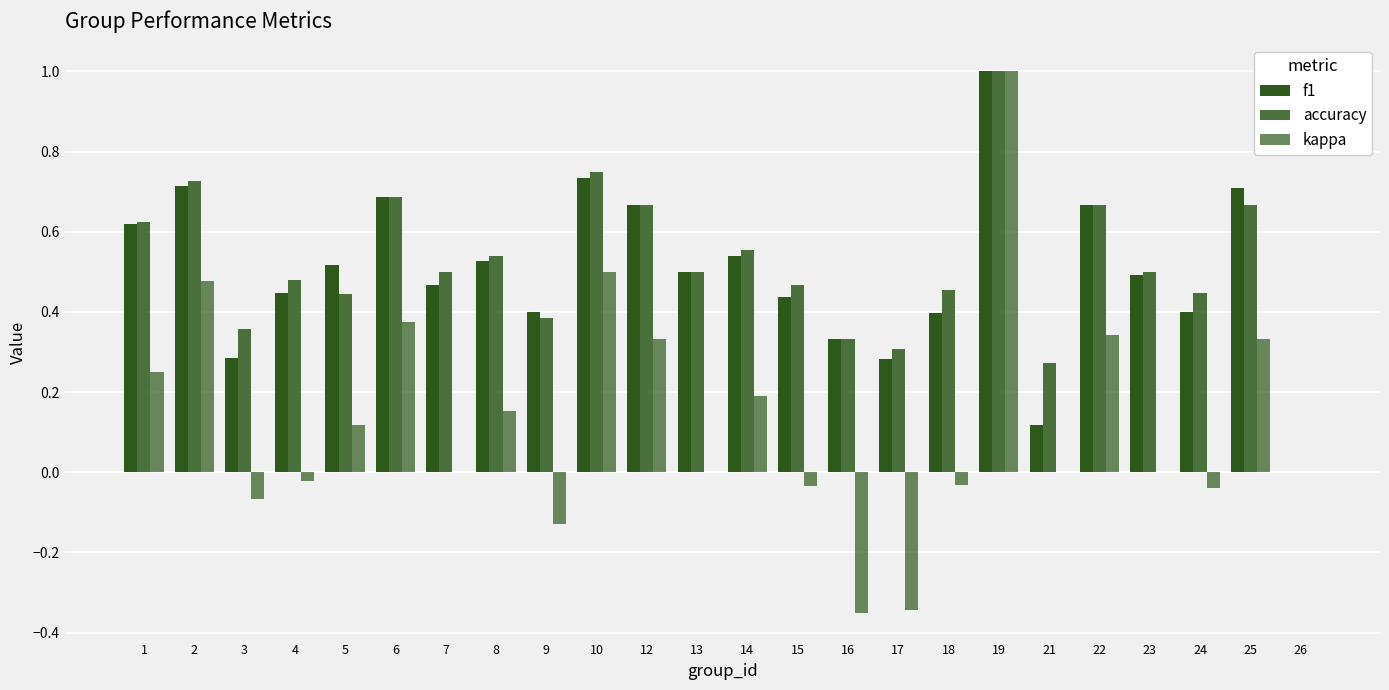

What is the value of the kappa bar at the 11th from the left?

0.3